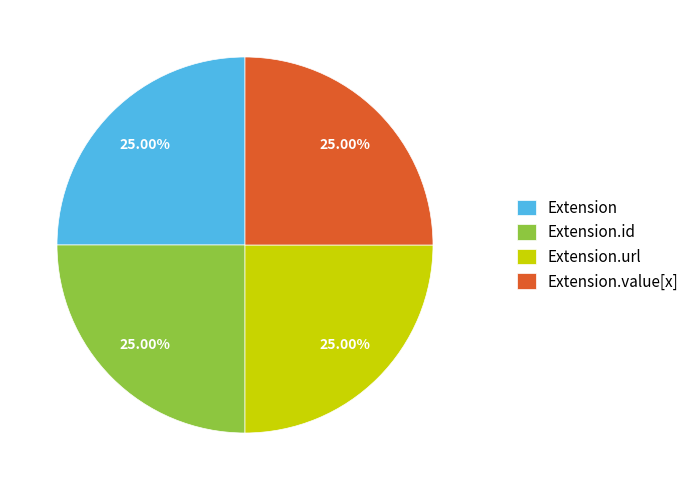

What is the ratio of the value at Extension.value[x] to the value at Extension.id?

1.0